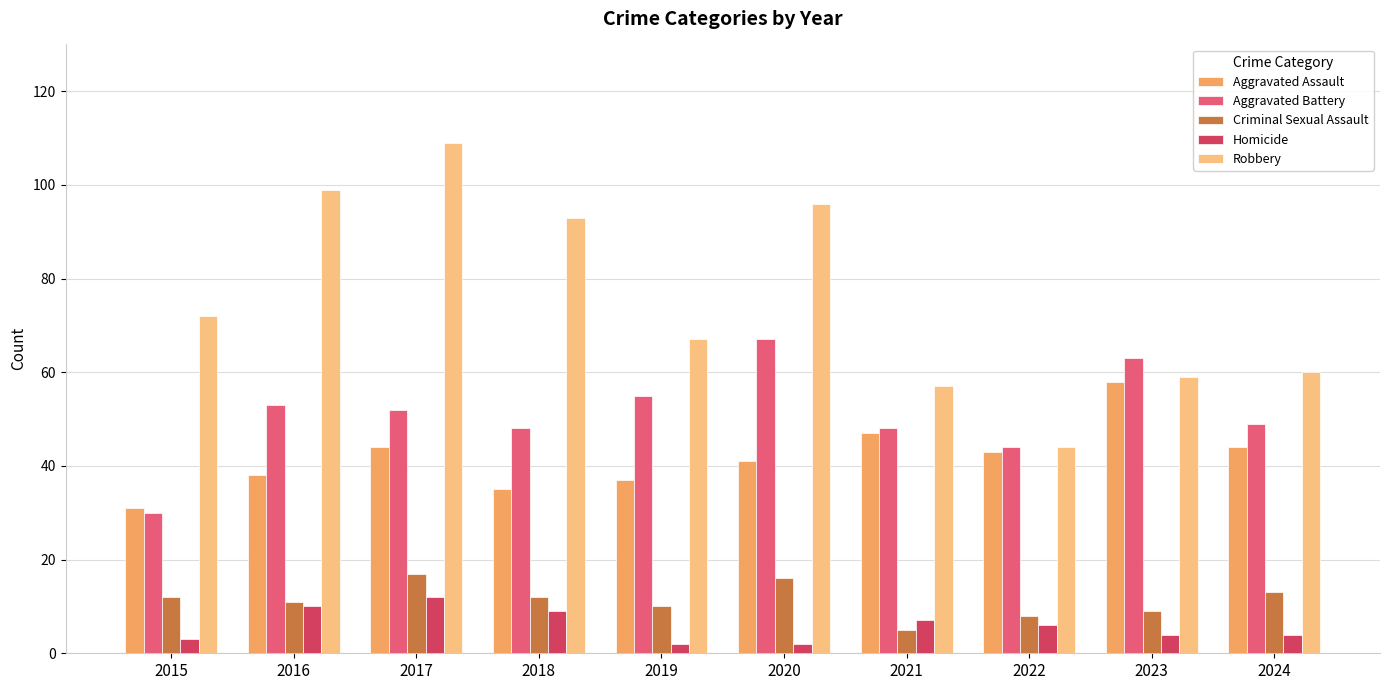

The value of Aggravated Battery at 2019 is 55. True or false?

True